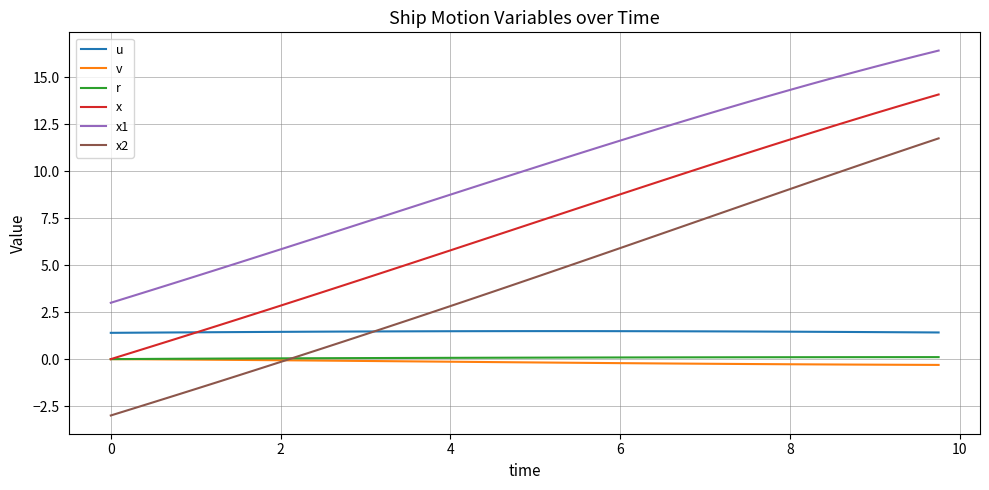

Which series has the largest total across all categories?

x1